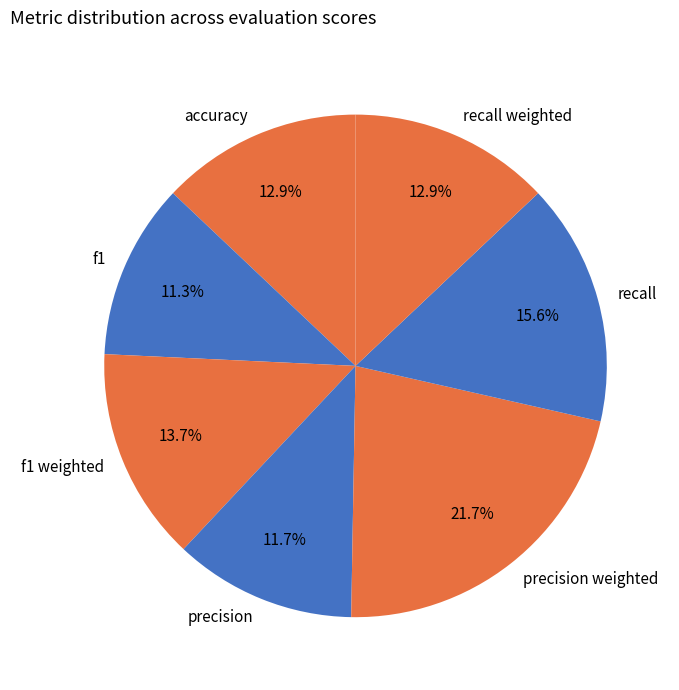

What percentage is the precision slice, to the nearest percent?

12%